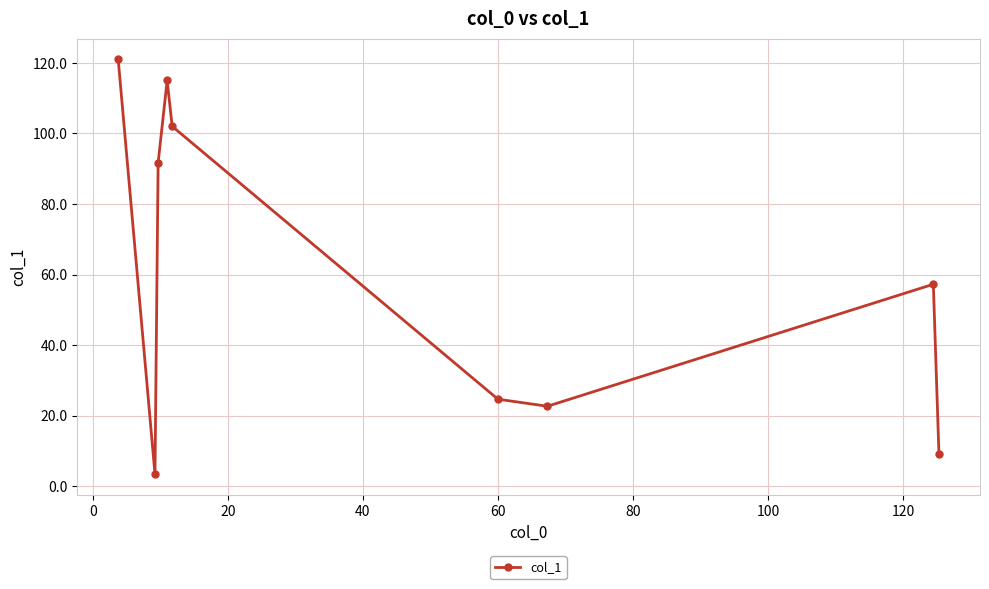

What is the greatest value displayed?

121.0